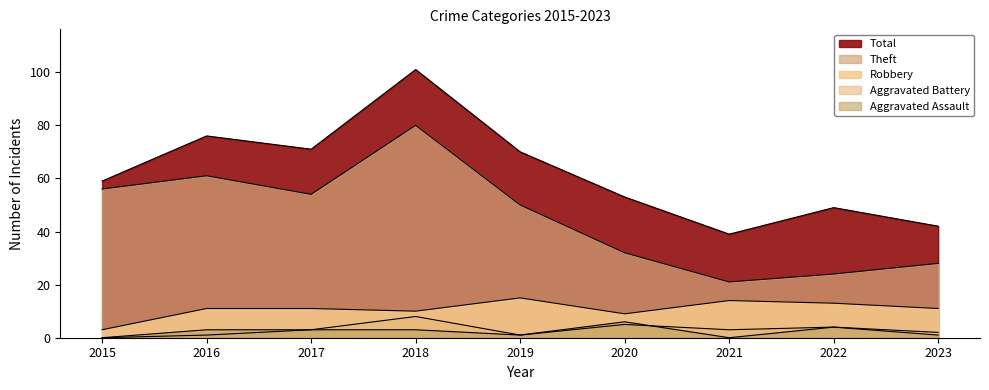

Count the number of data series in this chart.

5